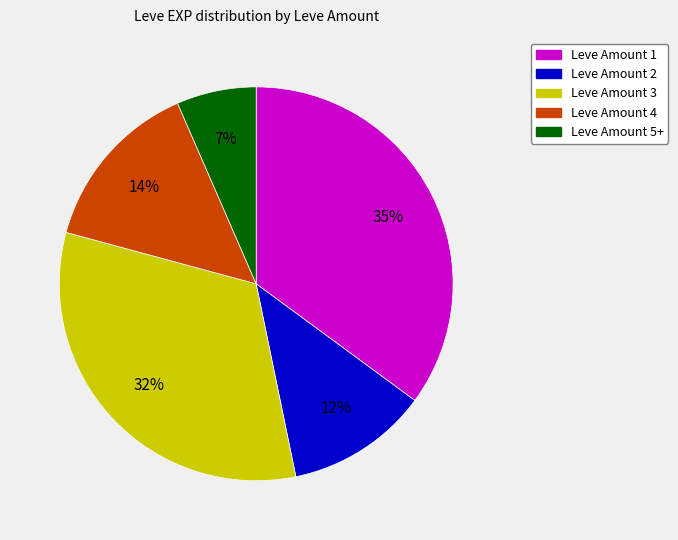

How many slices are in this pie chart?

5